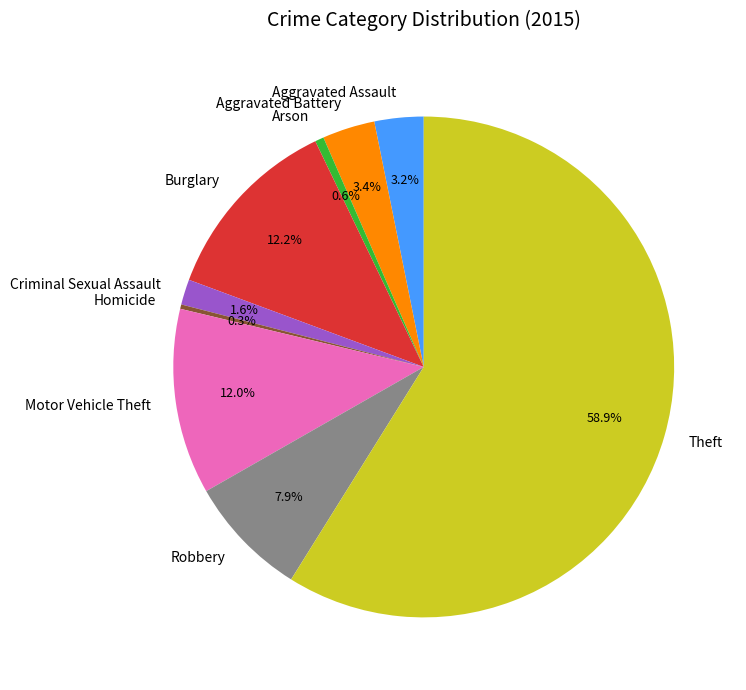

Which category has the biggest portion of the pie?

Theft